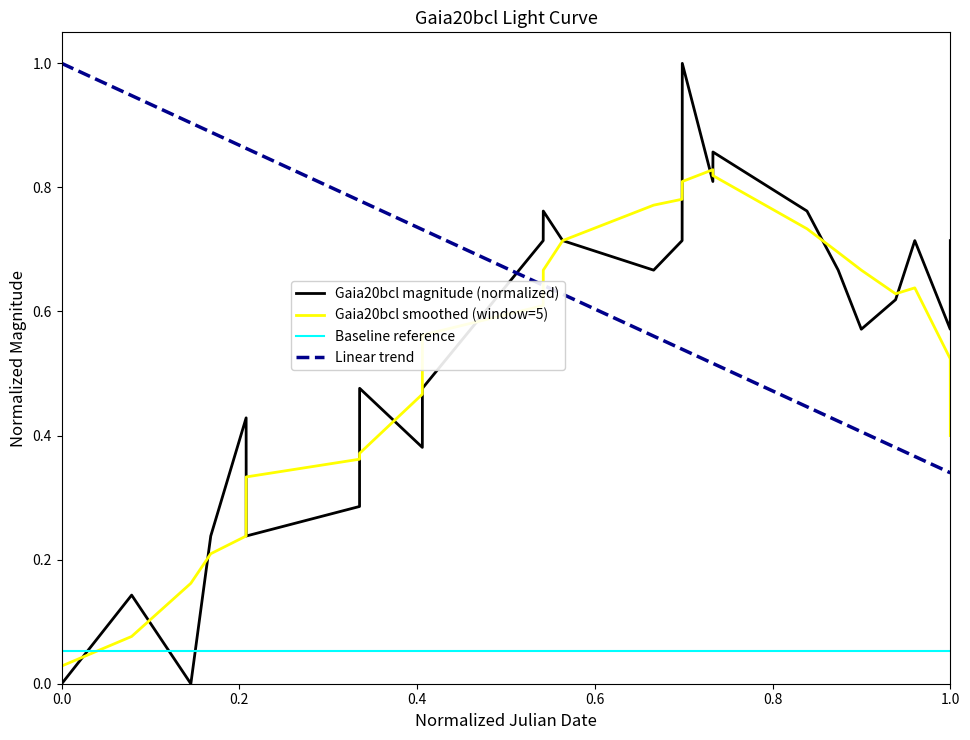

What is the sum of all Linear trend values?

16.8